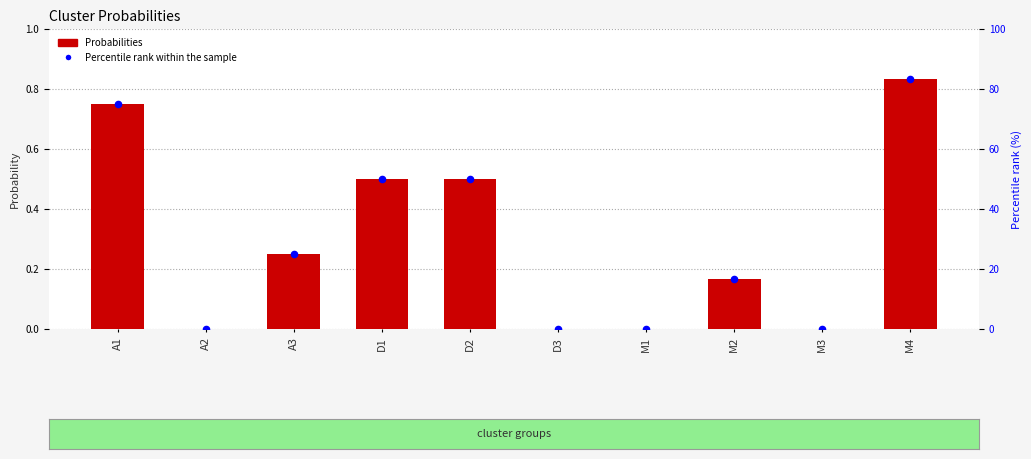

Which series has the largest total across all categories?

Percentile rank within the sample